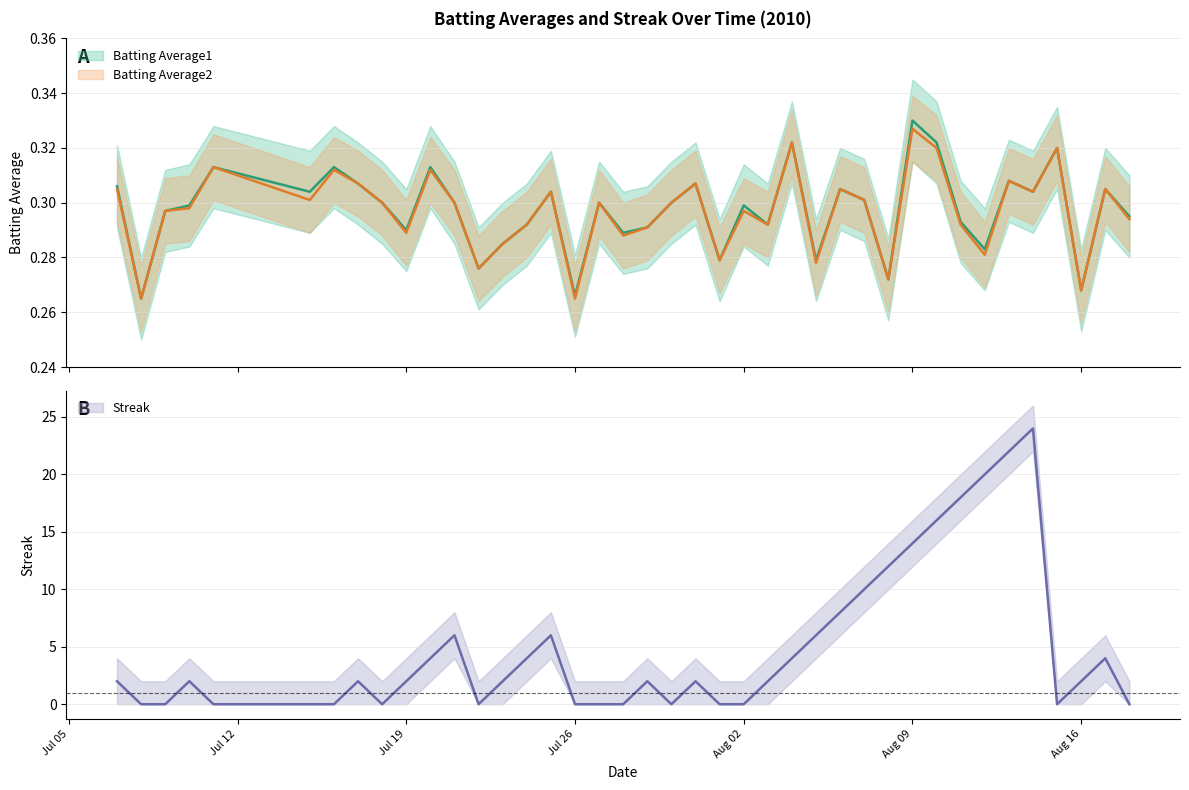

Count the number of categories in the chart.

40